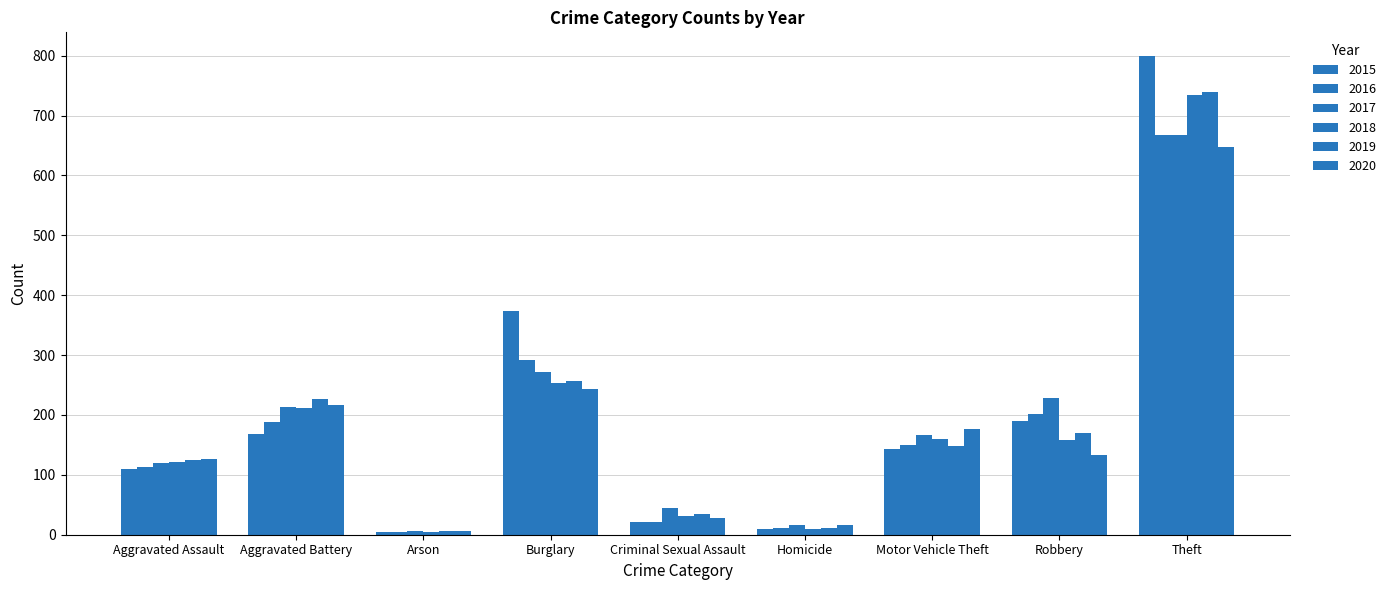

How many values in the 2016 series are below 150?

4